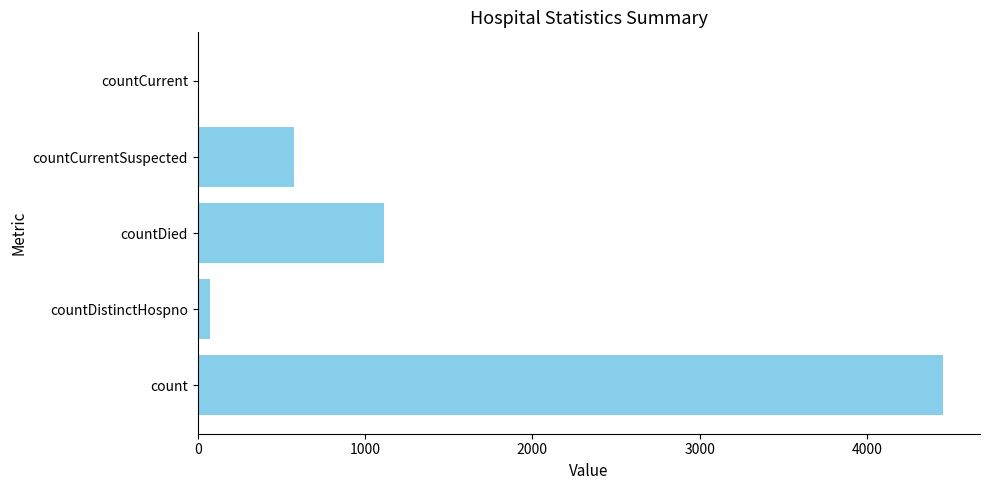

Are the bars horizontal?

Yes